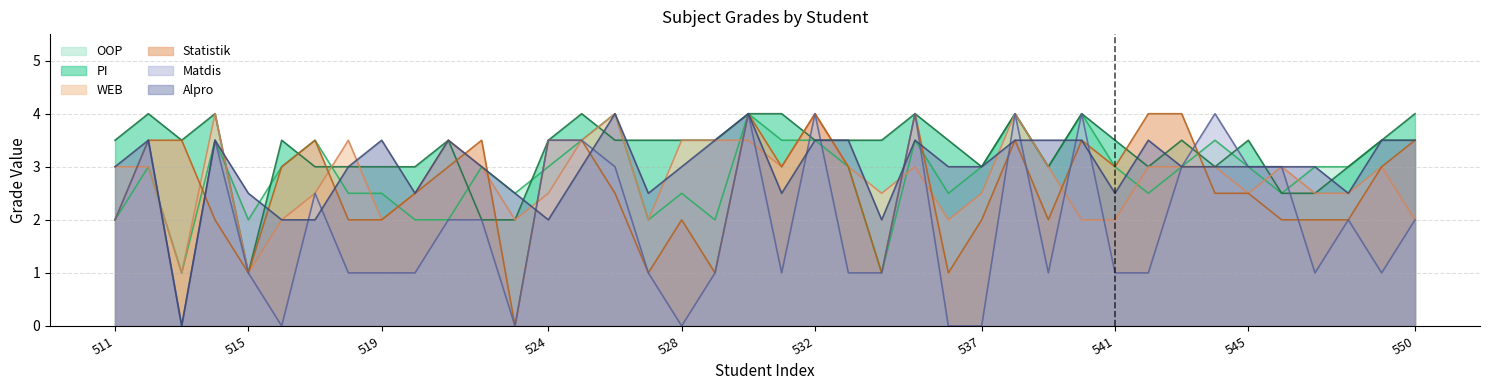

What is the value of the Statistik point at the 38th from the left?

2.0